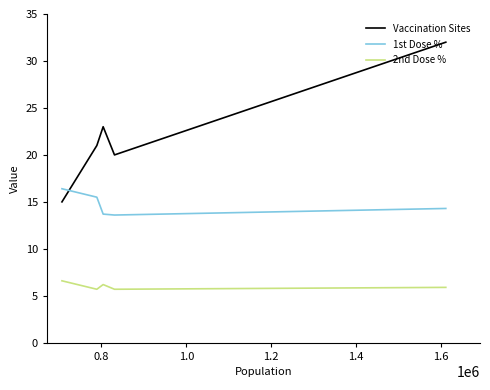

Which series has the largest range (max minus min)?

Vaccination Sites